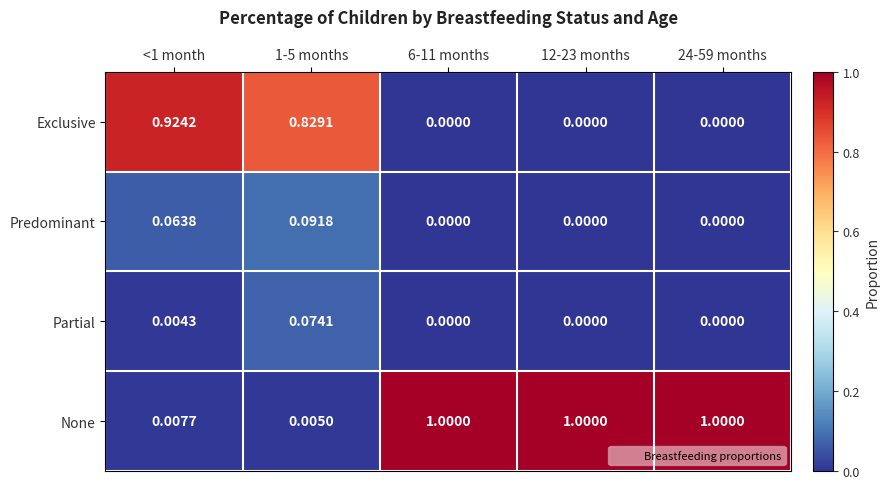

At how many categories does at least one series exceed 0?

5